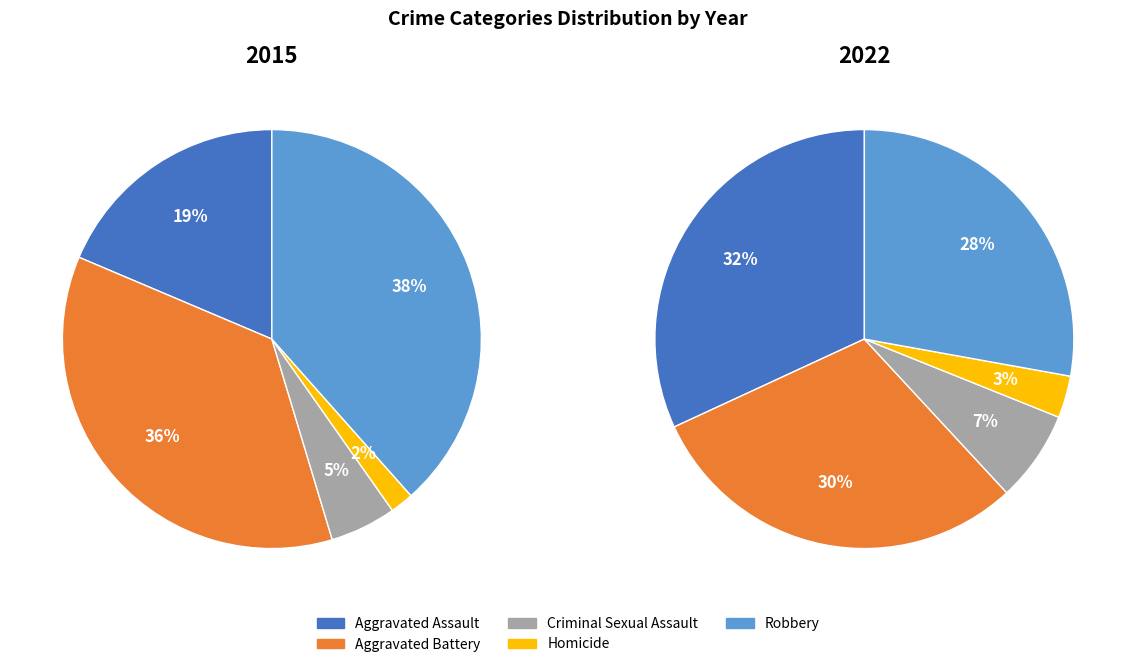

How many slices are in this pie chart?

5